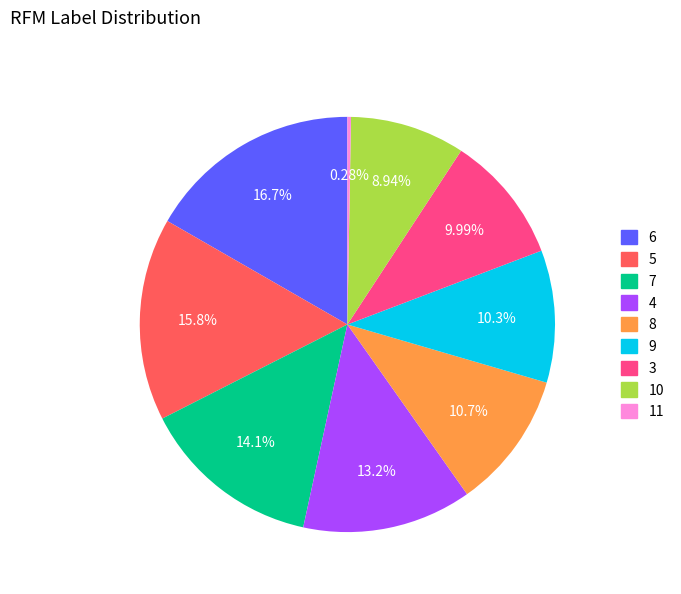

Does any single category account for the majority?

No